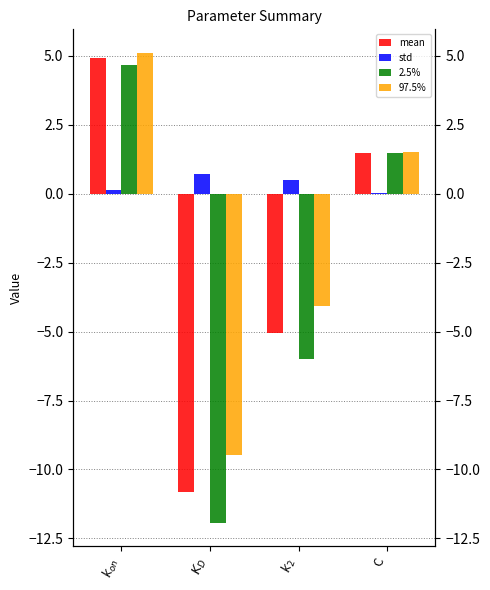

How many groups of bars are there?

4